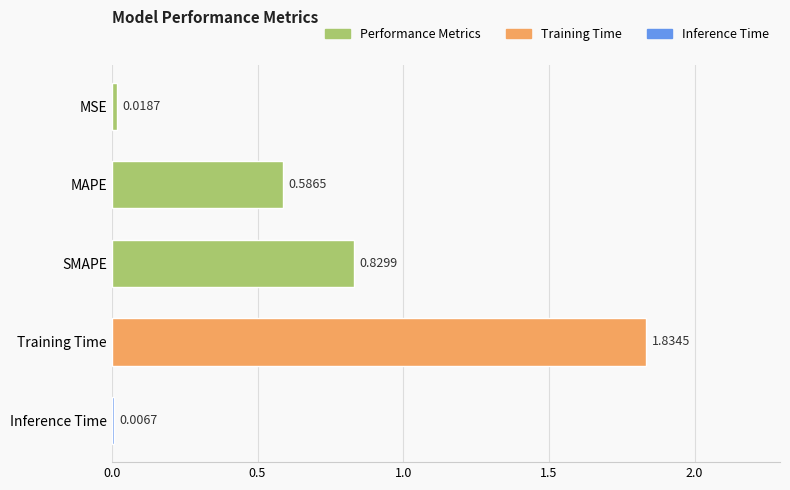

How many categories are shown in the chart?

5